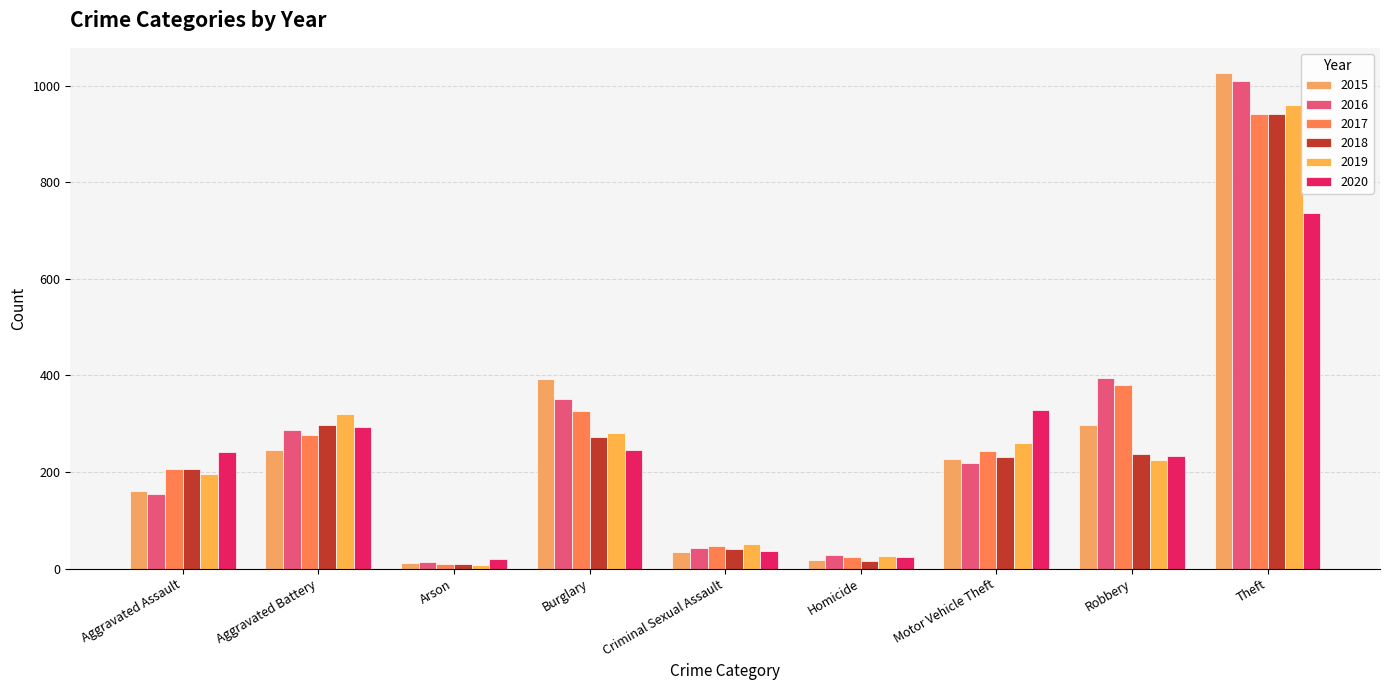

What is the label of the 1st bar from the left?

Aggravated Assault